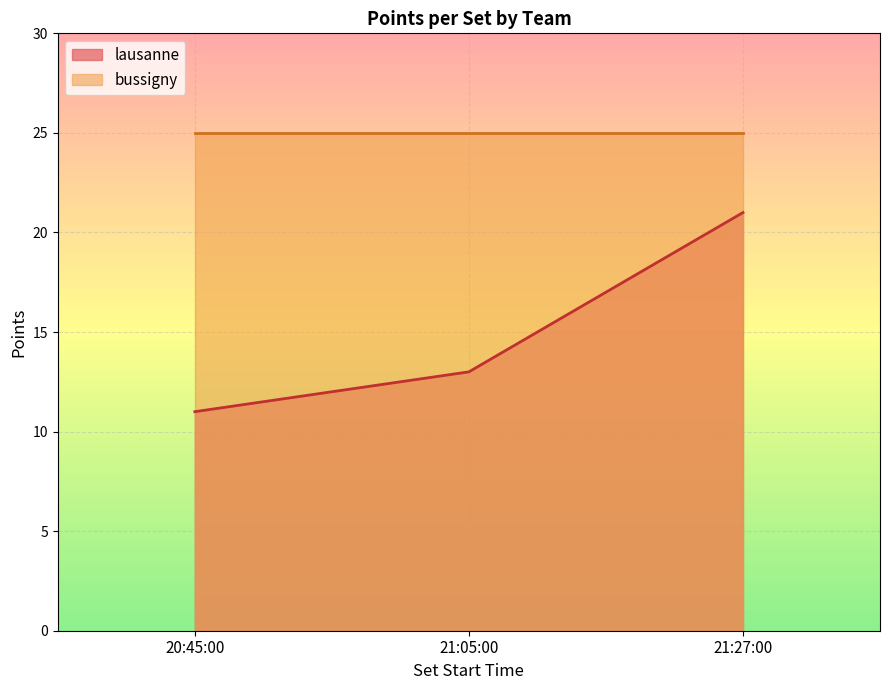

At which label is the value closest to 16?

21:05:00